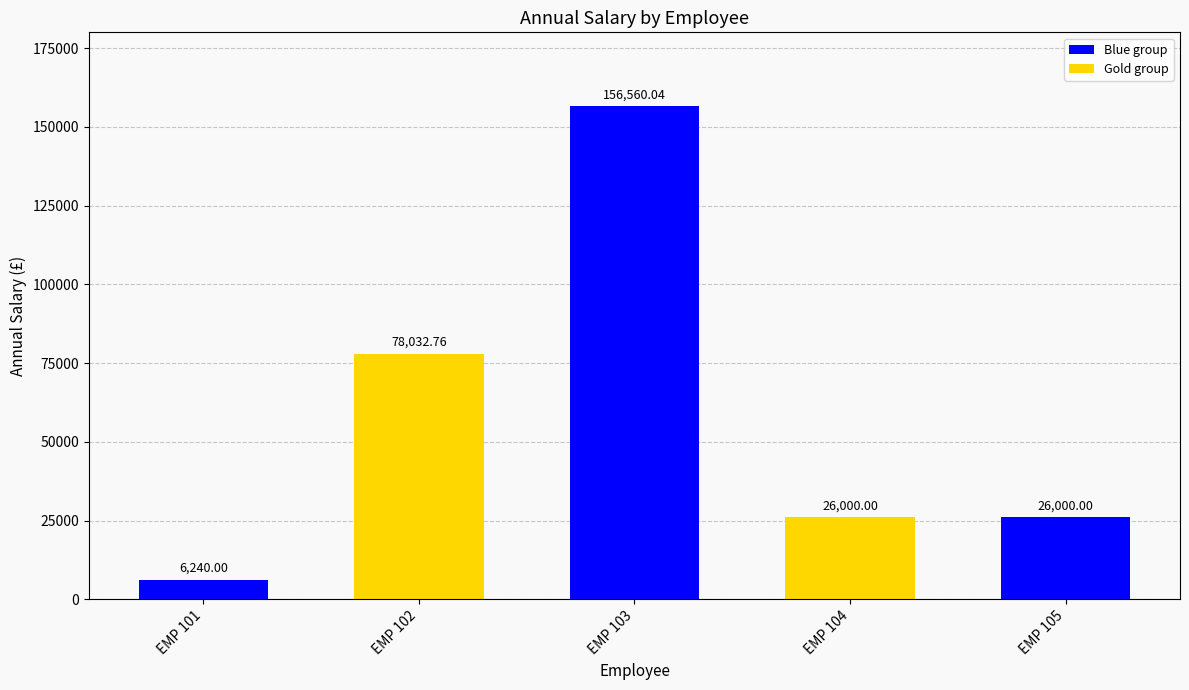

At which label is the value closest to 81400?

EMP 102